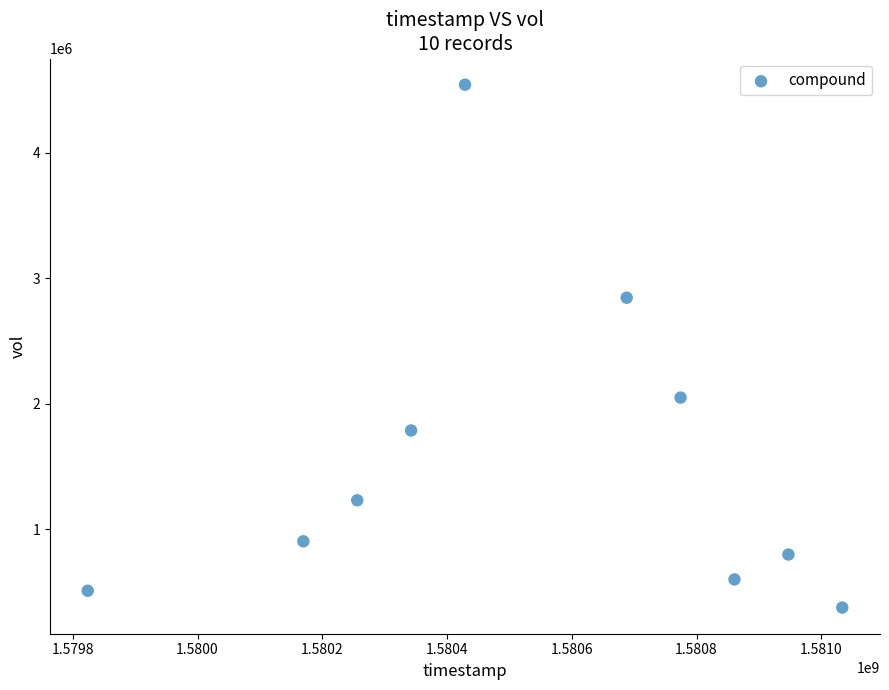

What is the average Y value?

1565730